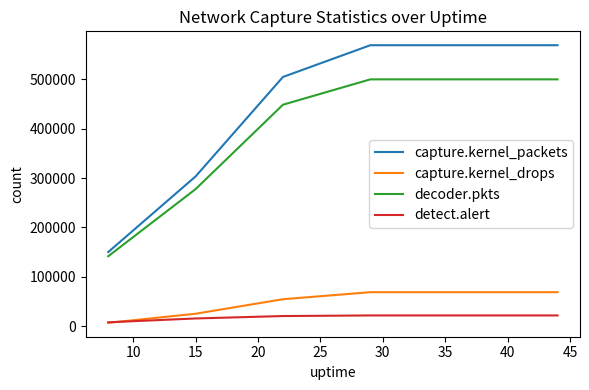

True or false: capture.kernel_packets and capture.kernel_drops intersect in this chart.

False